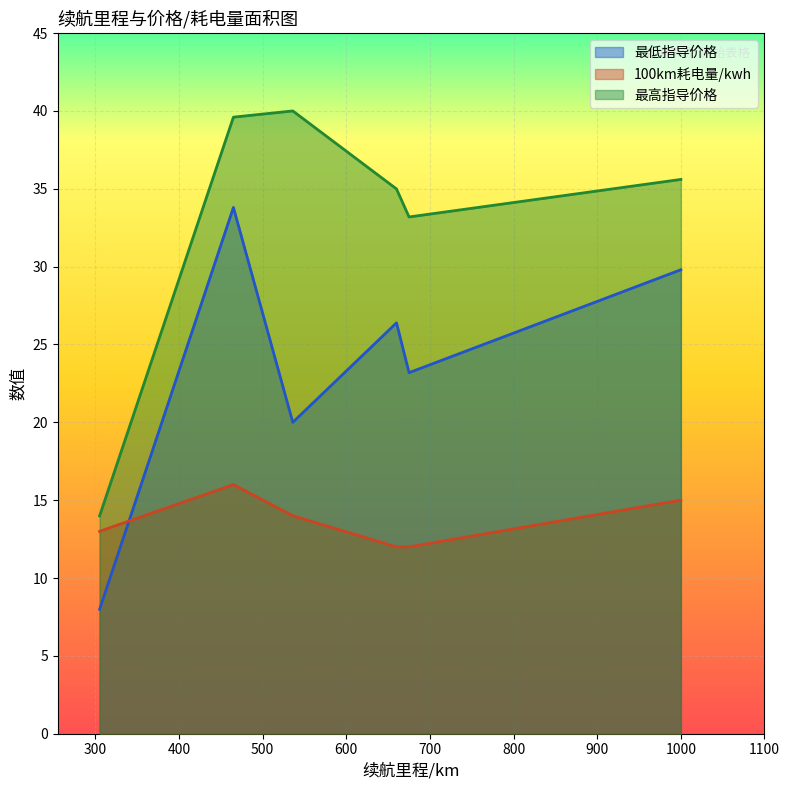

What is the maximum value shown in the chart?

40.0